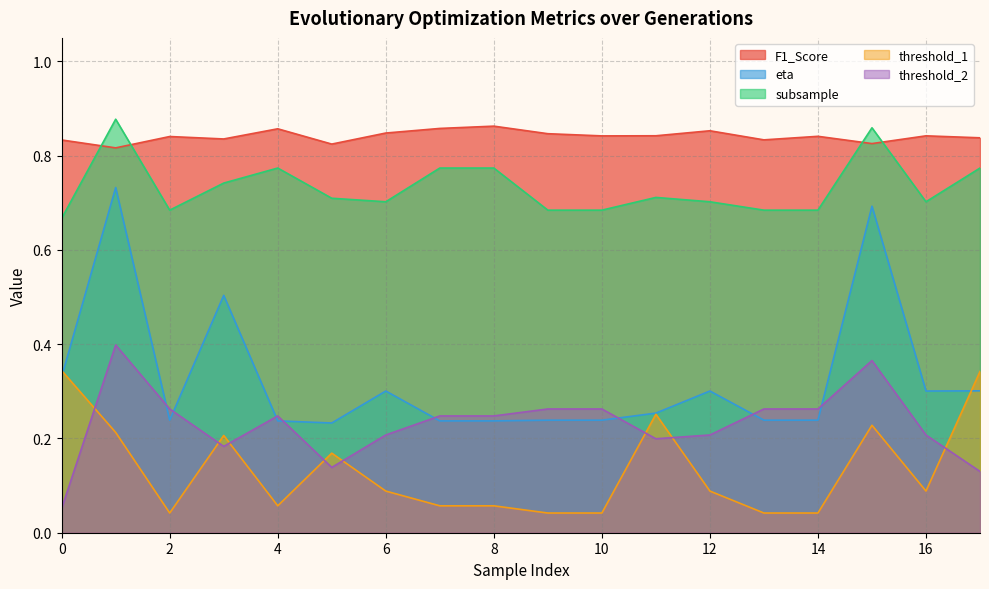

How many interior local valleys does the threshold_2 series have?

3